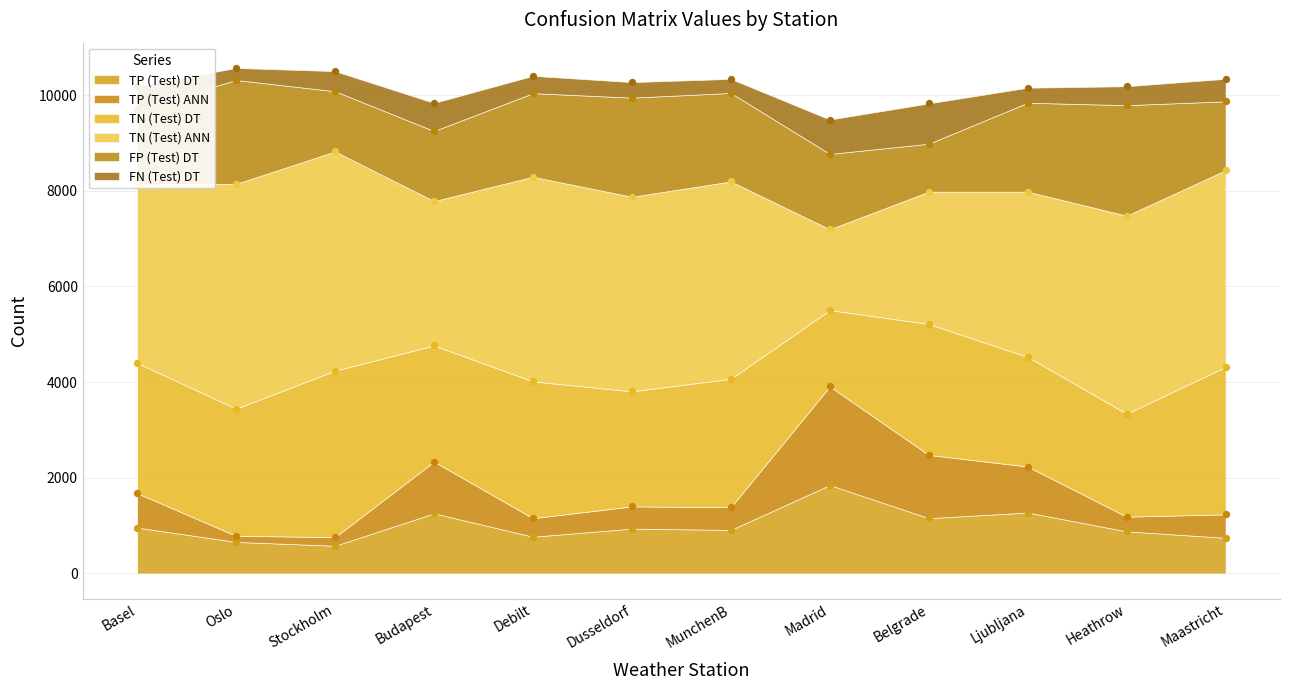

At which category is the sum across all series the highest?

Madrid